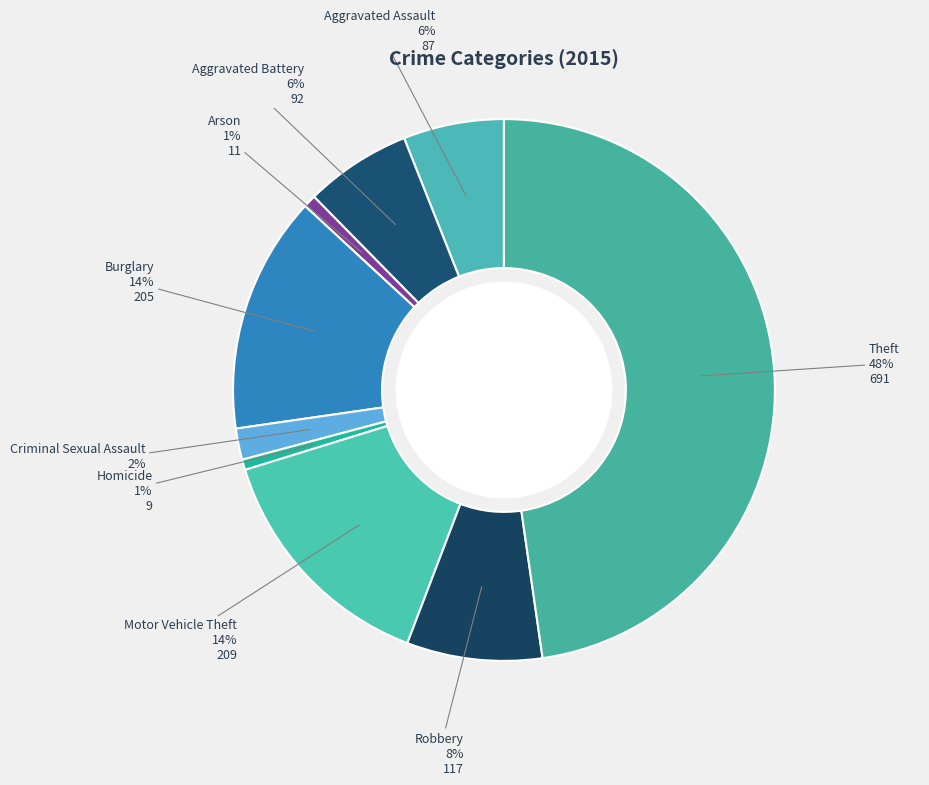

To the nearest percent, what portion does Homicide represent?

1%